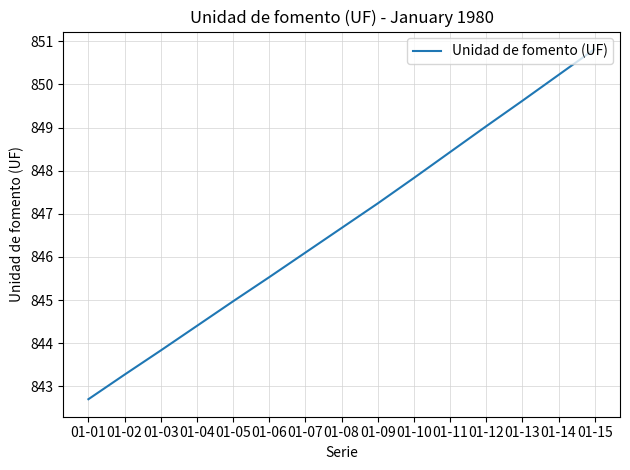

The value at 01-04 is 238.2. True or false?

False